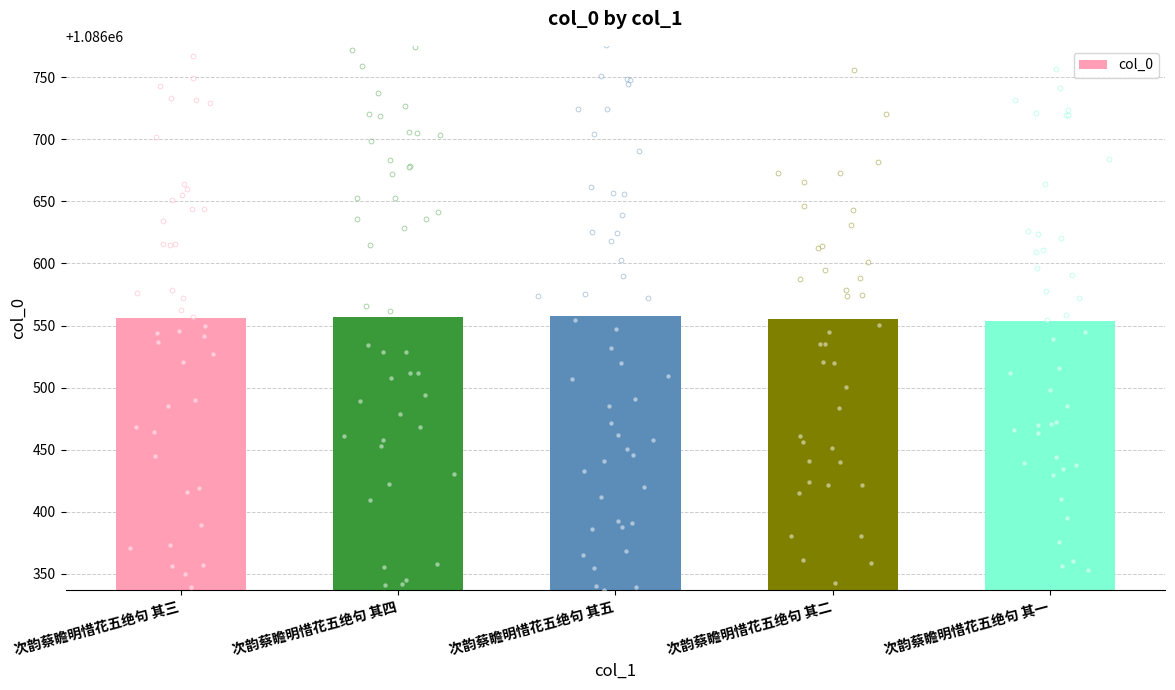

Which has a higher value, 次韵蔡瞻明惜花五绝句 其二 or 次韵蔡瞻明惜花五绝句 其三?

次韵蔡瞻明惜花五绝句 其三